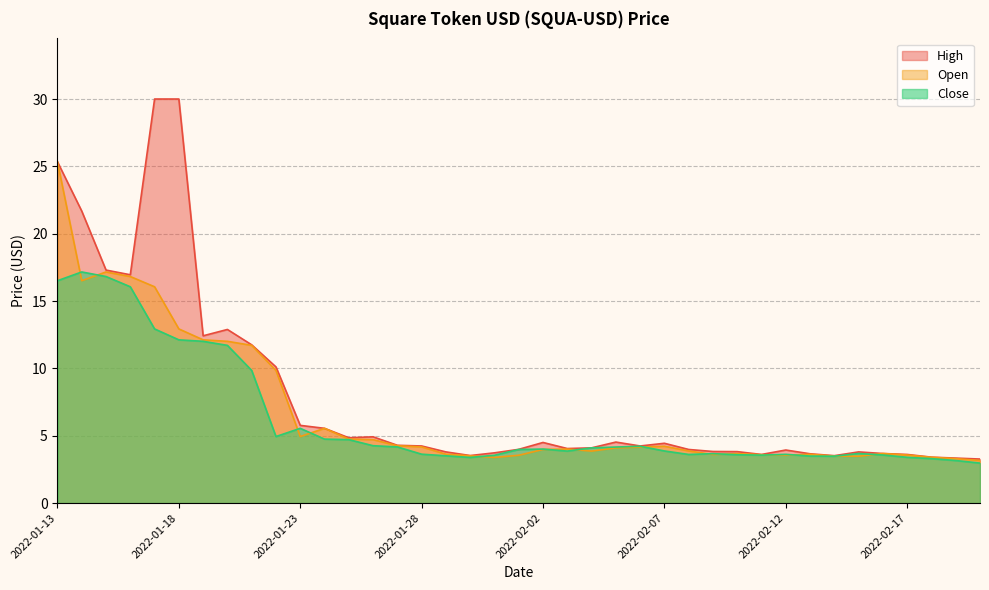

What is the difference between the highest and lowest values at 2022-02-19?

0.1